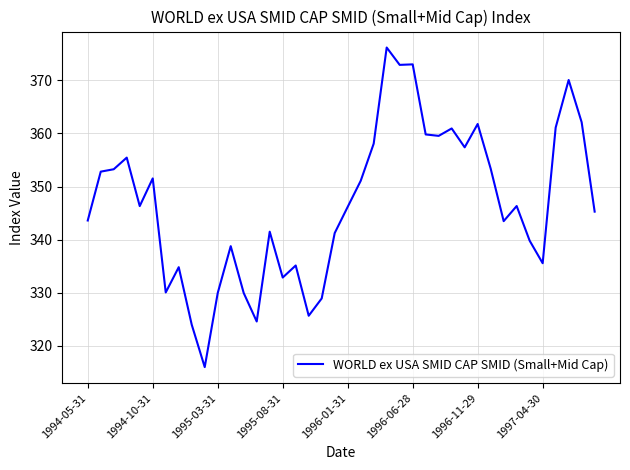

What is the difference between the maximum and minimum values?

60.2